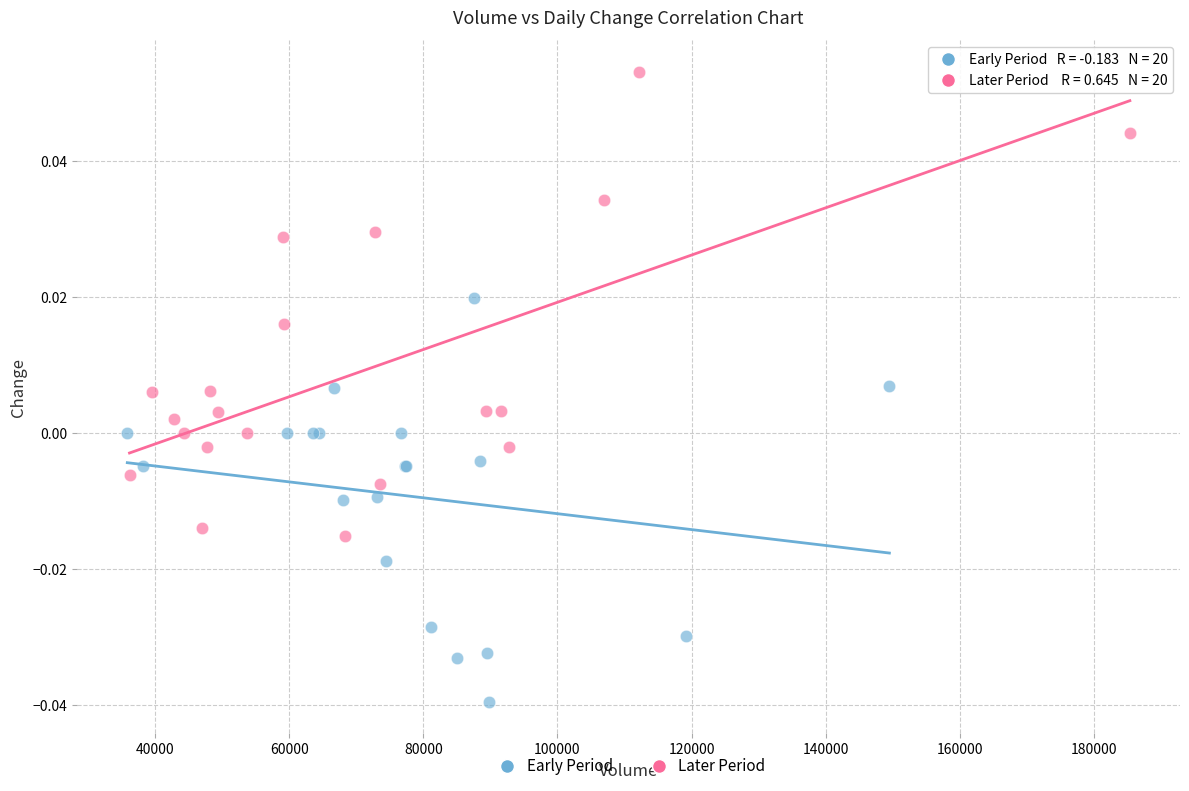

Which series contains the lowest Y value?

Early Period